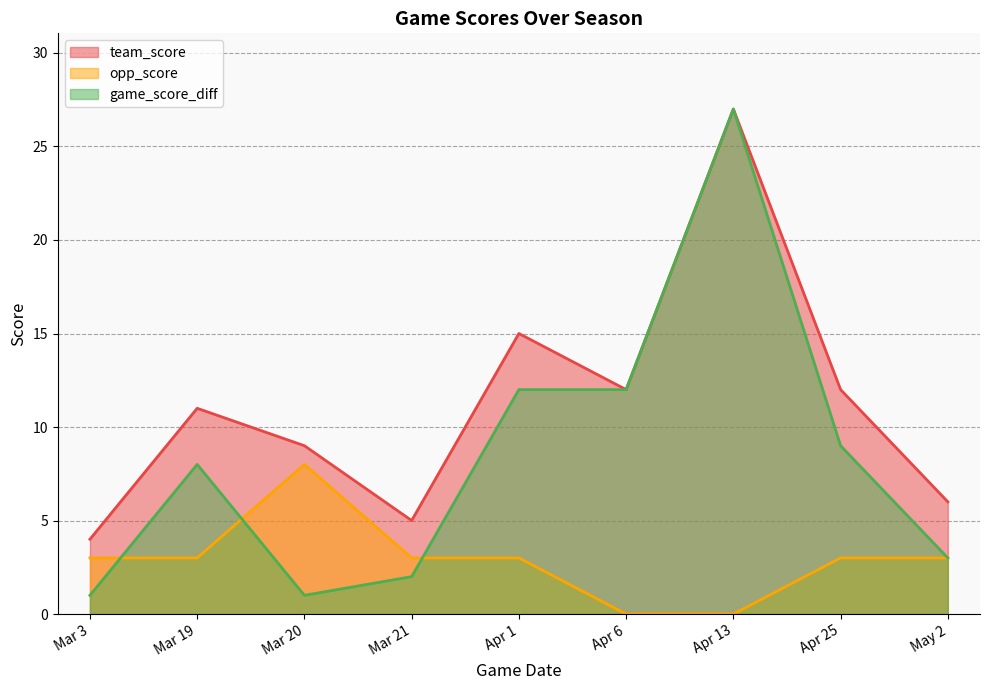

True or false: game_score_diff and team_score intersect in this chart.

False